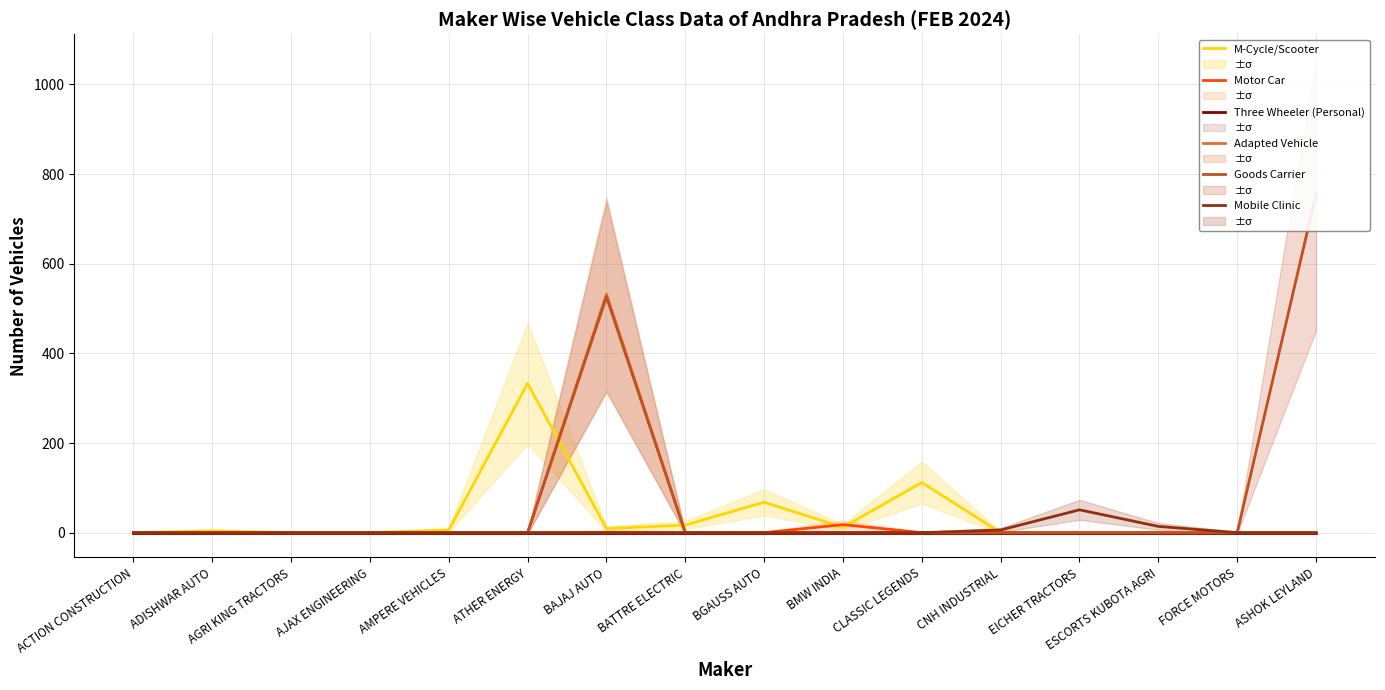

Is the value of M-Cycle/Scooter at ACTION CONSTRUCTION greater than the value of Three Wheeler (Personal) at ASHOK LEYLAND?

No